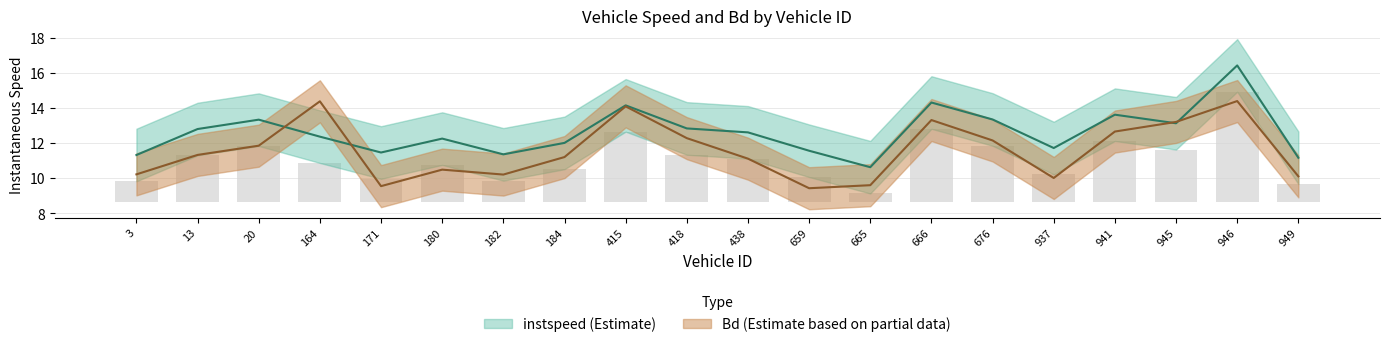

Reading right to left, list all the values displayed in this chart.

instspeed: 949.0=11.2	946.0=16.4	945.0=13.1	941.0=13.6	937.0=11.7	676.0=13.4	666.0=14.3	665.0=10.6	659.0=11.6	438.0=12.6	418.0=12.8	415.0=14.2	184.0=12.0	182.0=11.4	180.0=12.3	171.0=11.5	164.0=12.4	20.0=13.3	13.0=12.8	3.0=11.3
Bd: 949.0=10.1	946.0=14.4	945.0=13.2	941.0=12.7	937.0=10.0	676.0=12.2	666.0=13.3	665.0=9.6	659.0=9.4	438.0=11.1	418.0=12.3	415.0=14.1	184.0=11.2	182.0=10.2	180.0=10.5	171.0=9.6	164.0=14.4	20.0=11.9	13.0=11.3	3.0=10.2